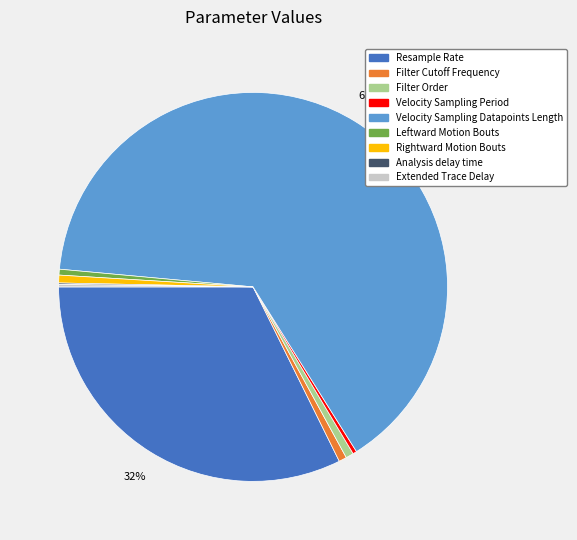

Is it true that Velocity Sampling Period is 8% of the pie?

False